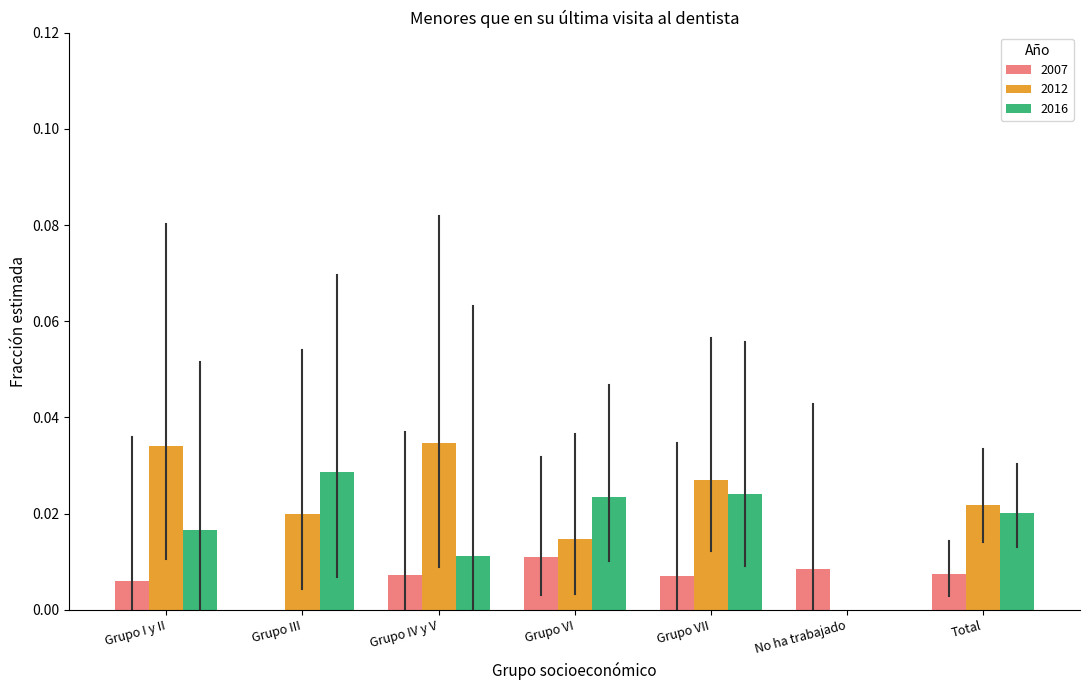

The 2012 series shows 0.0 at Total. True or false?

True